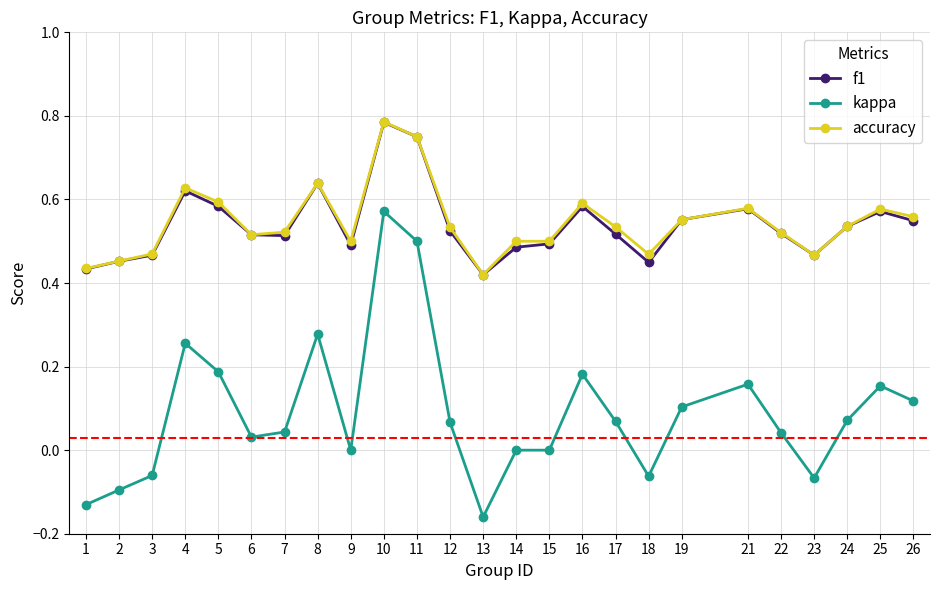

Which series has the largest range (max minus min)?

kappa